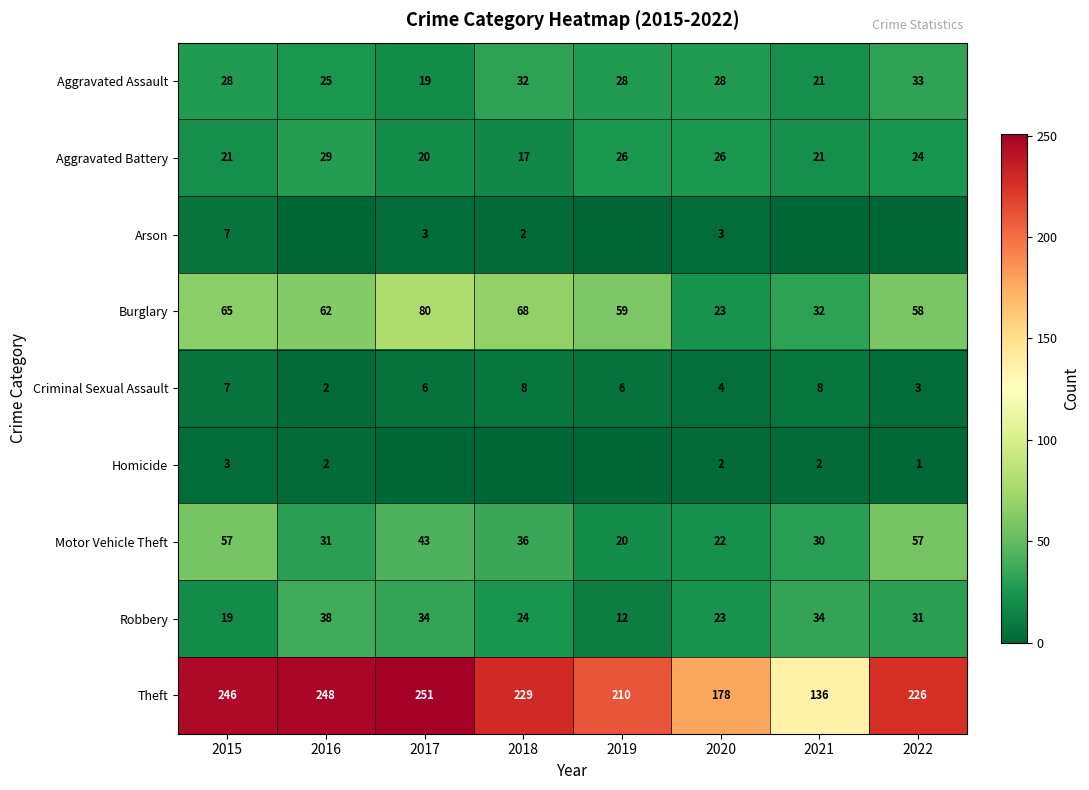

What is the approximate value of Burglary at 2019, to the nearest 5?

60